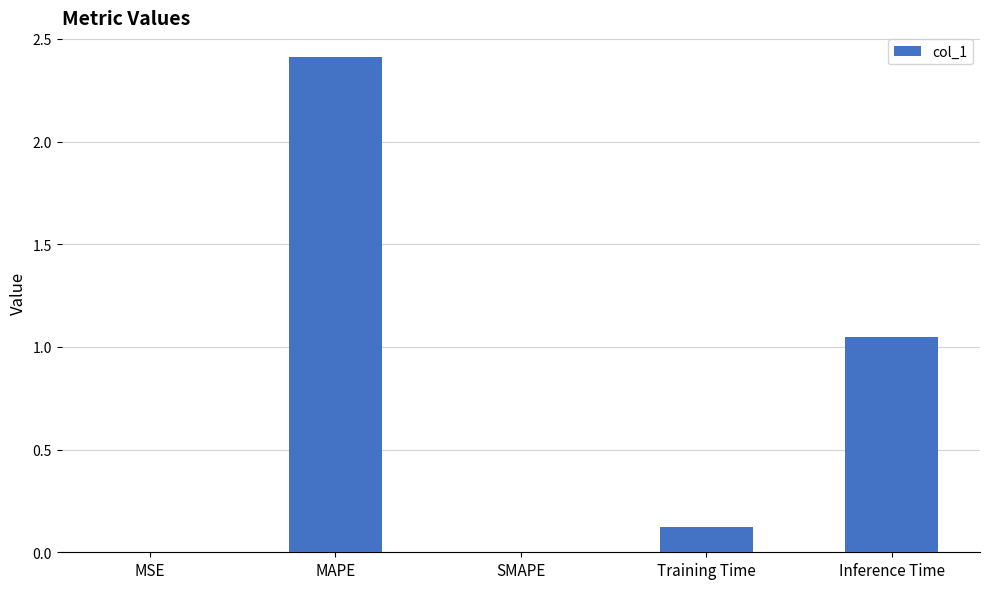

The chart shows a value of 3.3 at MAPE. True or false?

False